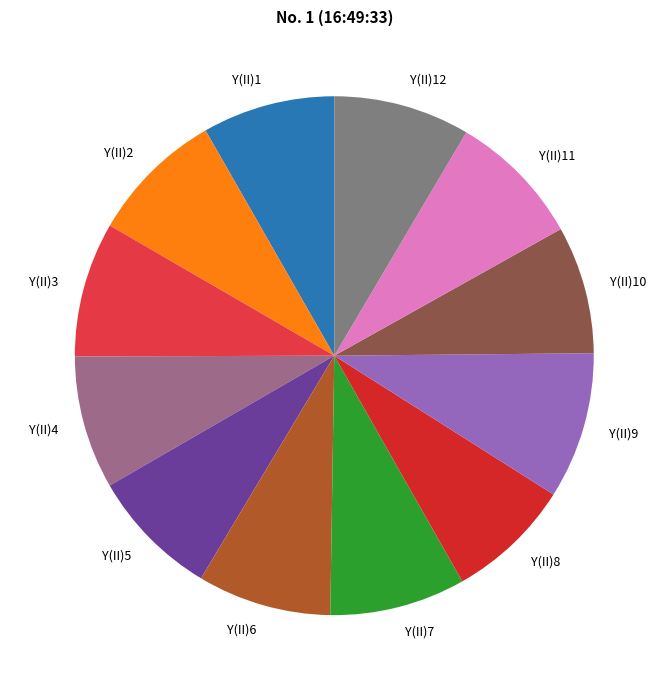

Between Y(II)7 and Y(II)9, which is larger?

Y(II)9